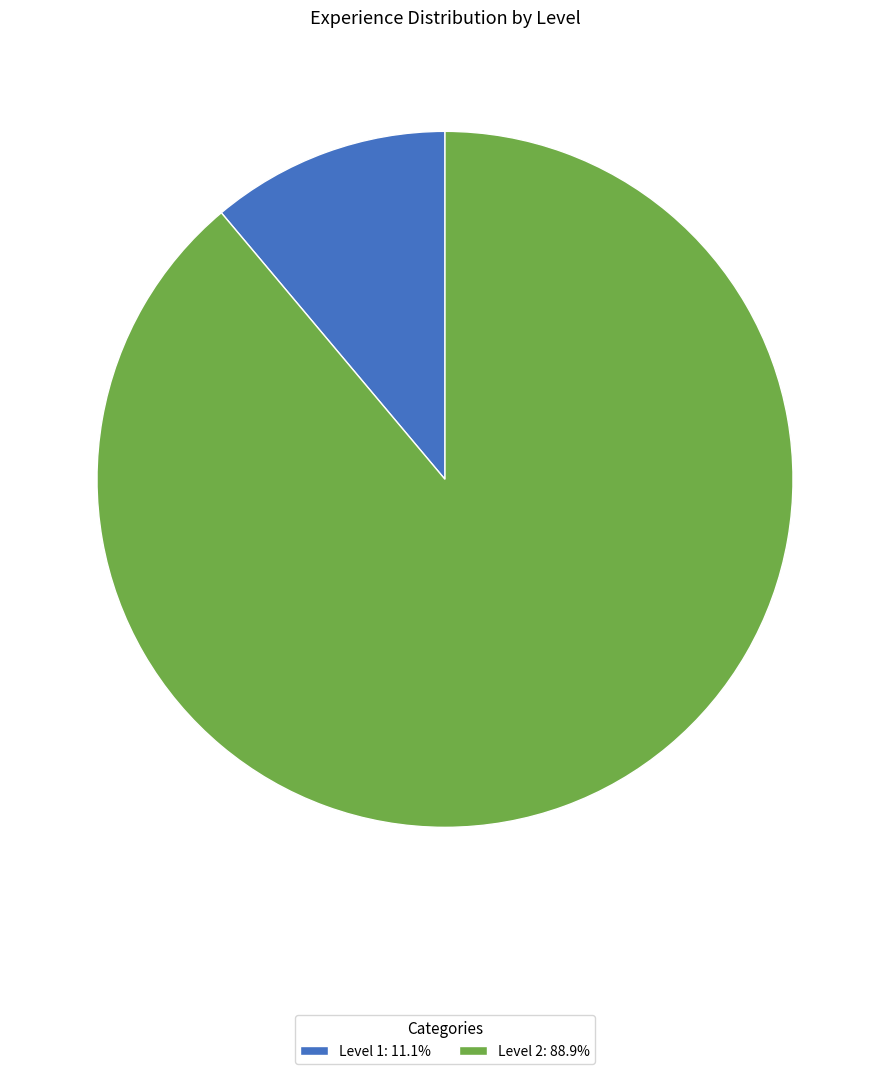

Is the sum of Level 1: 11.1% and Level 2: 88.9% greater than half?

Yes